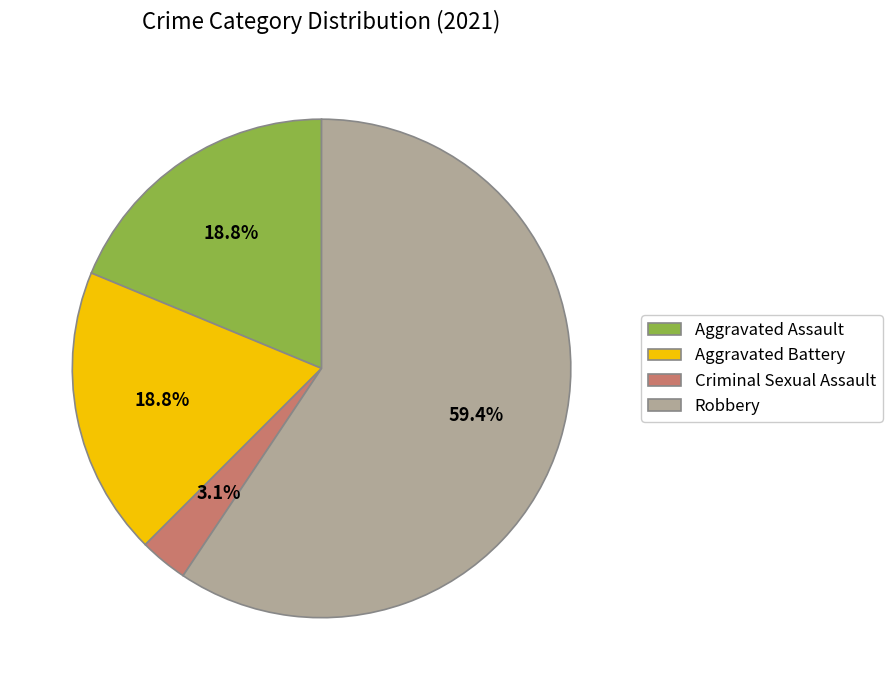

Does Robbery account for over 50% of the chart?

Yes